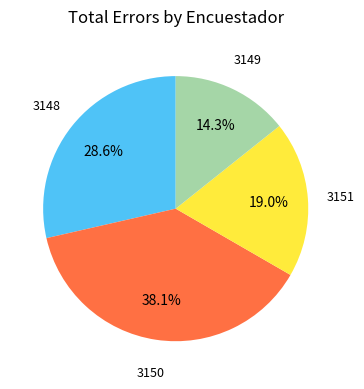

To the nearest percent, what is the average slice percentage?

25%